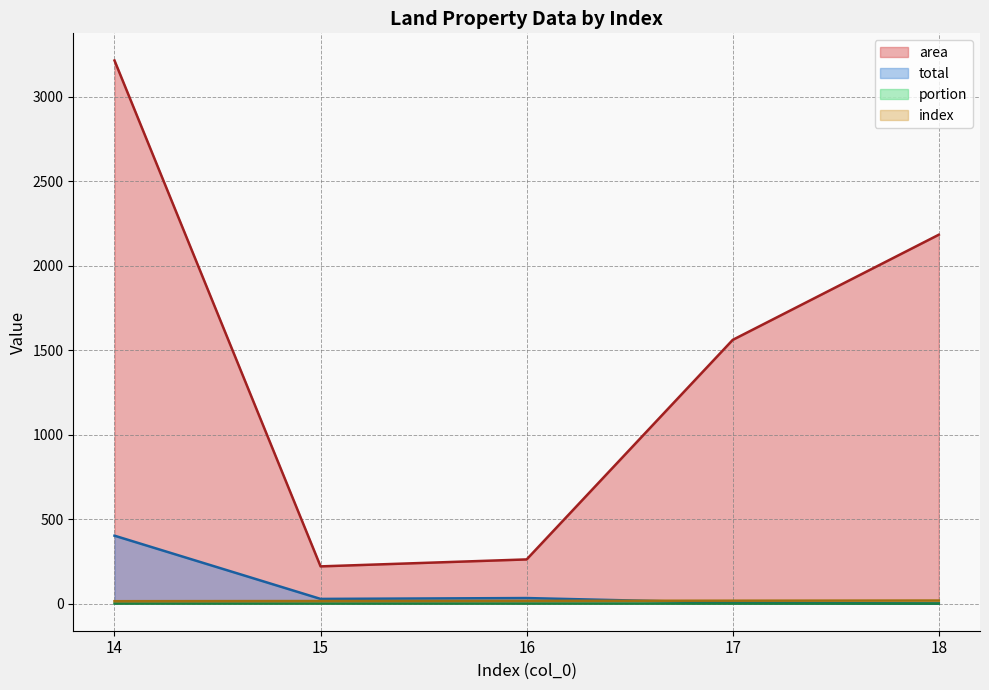

What is the maximum value for portion?

0.1